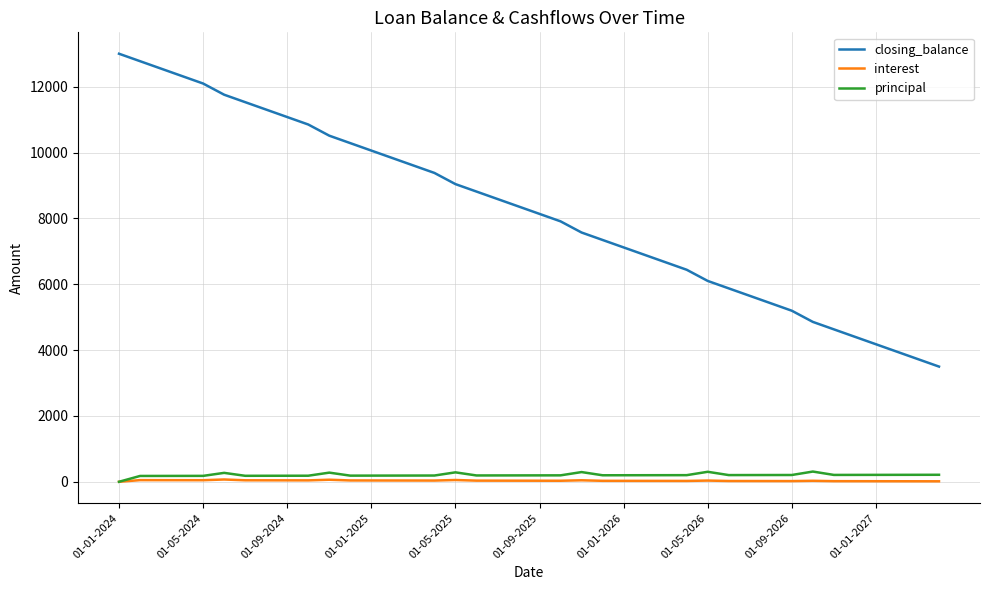

What is the lowest value of the closing_balance series?

3498.0